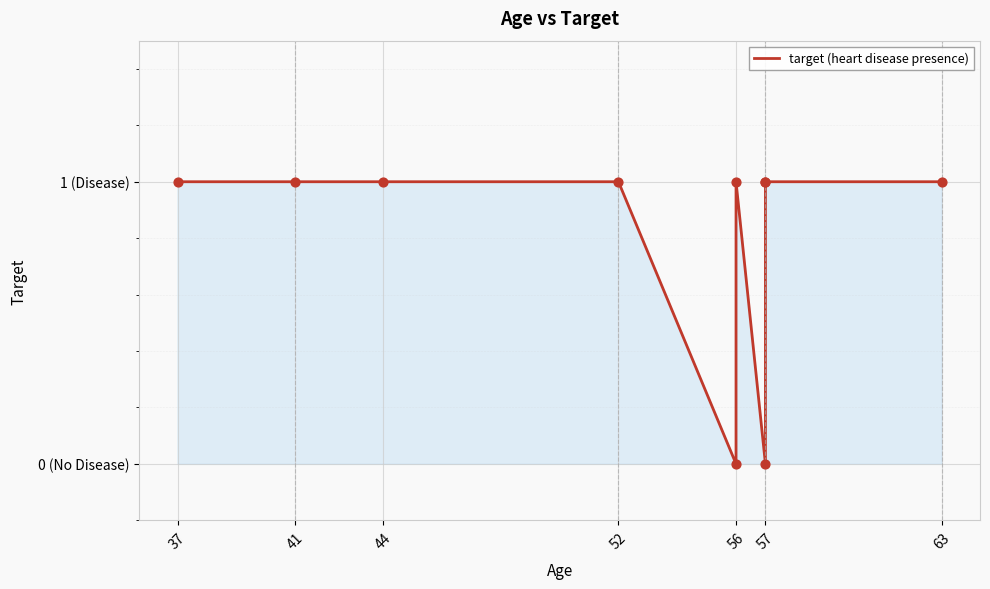

Which has a higher value, 56 or 37?

56